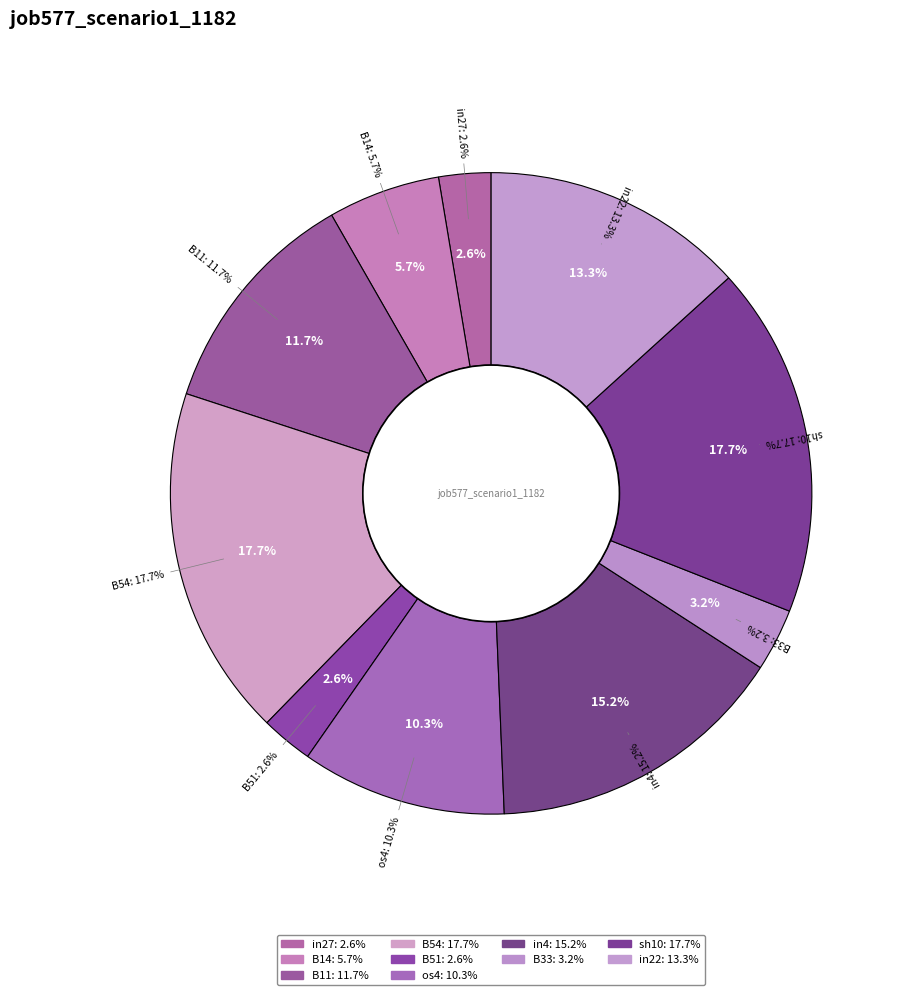

Is there a majority slice in this chart?

No